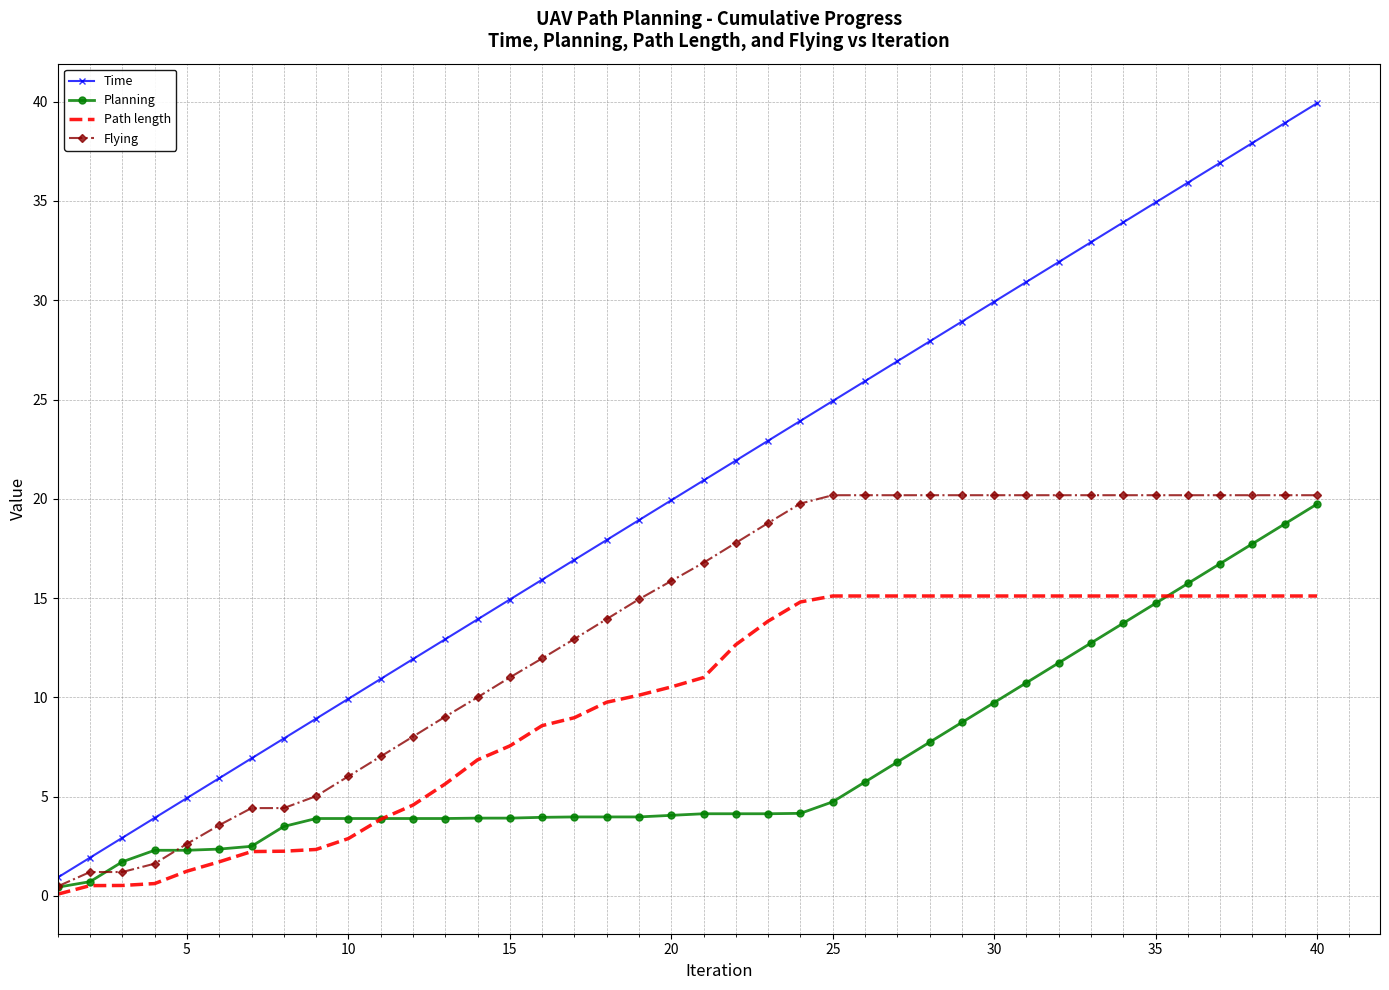

Which series has the largest range (max minus min)?

Time